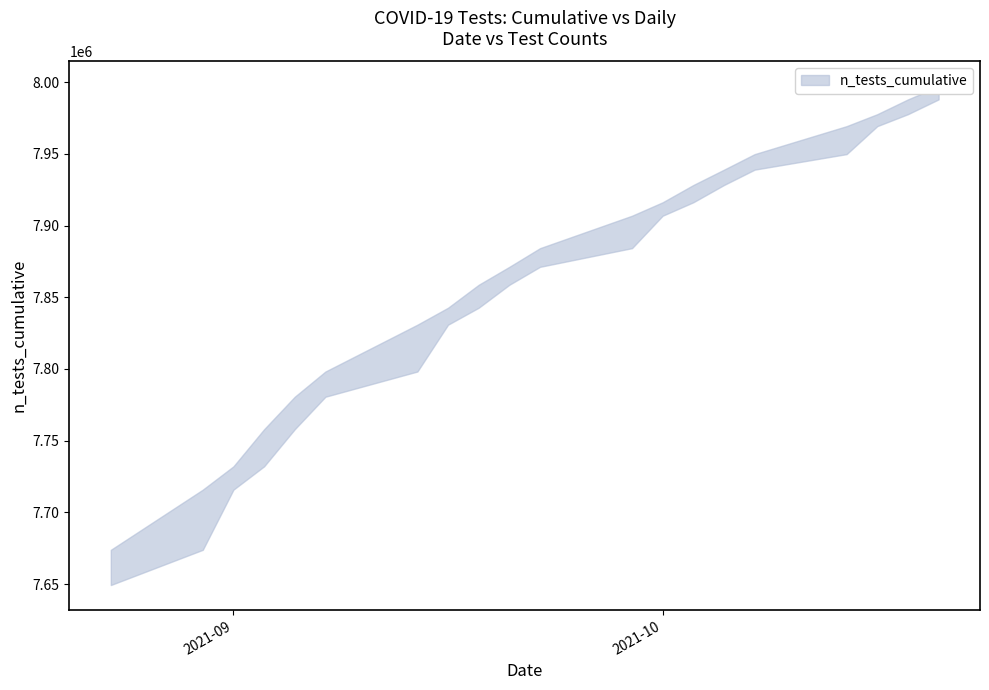

Which series has the largest total across all categories?

n_tests_cumulative